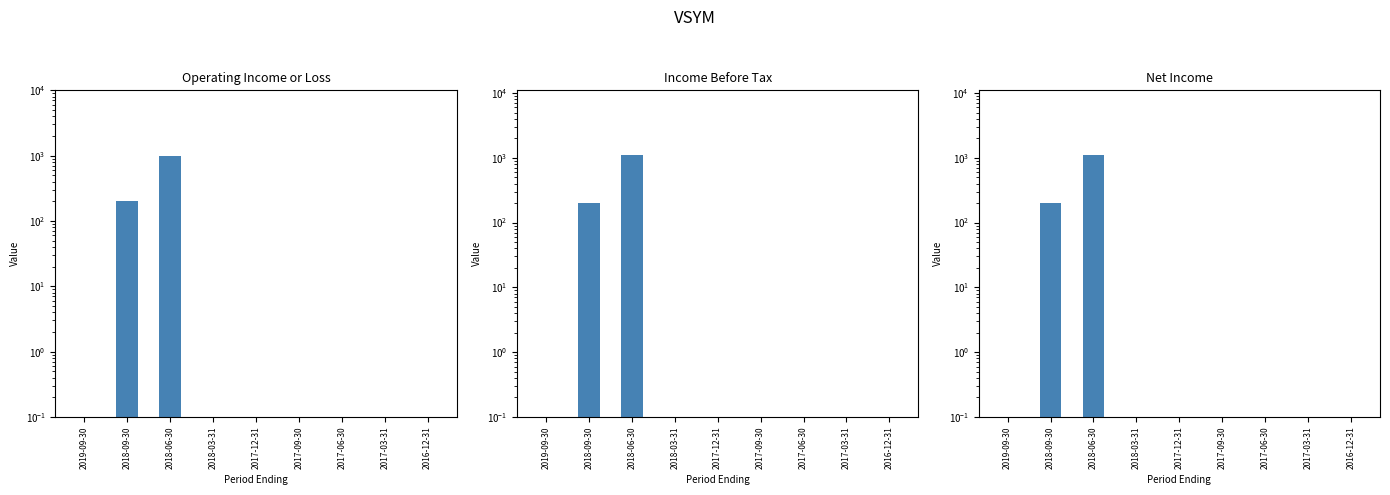

Between 2017-06-30 and 2016-12-31, which is larger?

2017-06-30